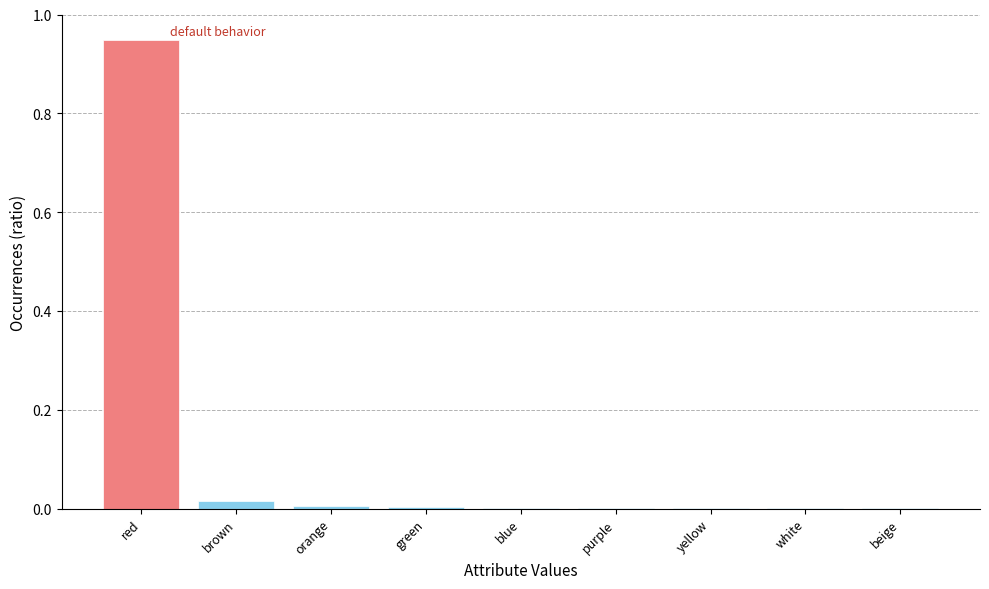

Count the number of data series in this chart.

1